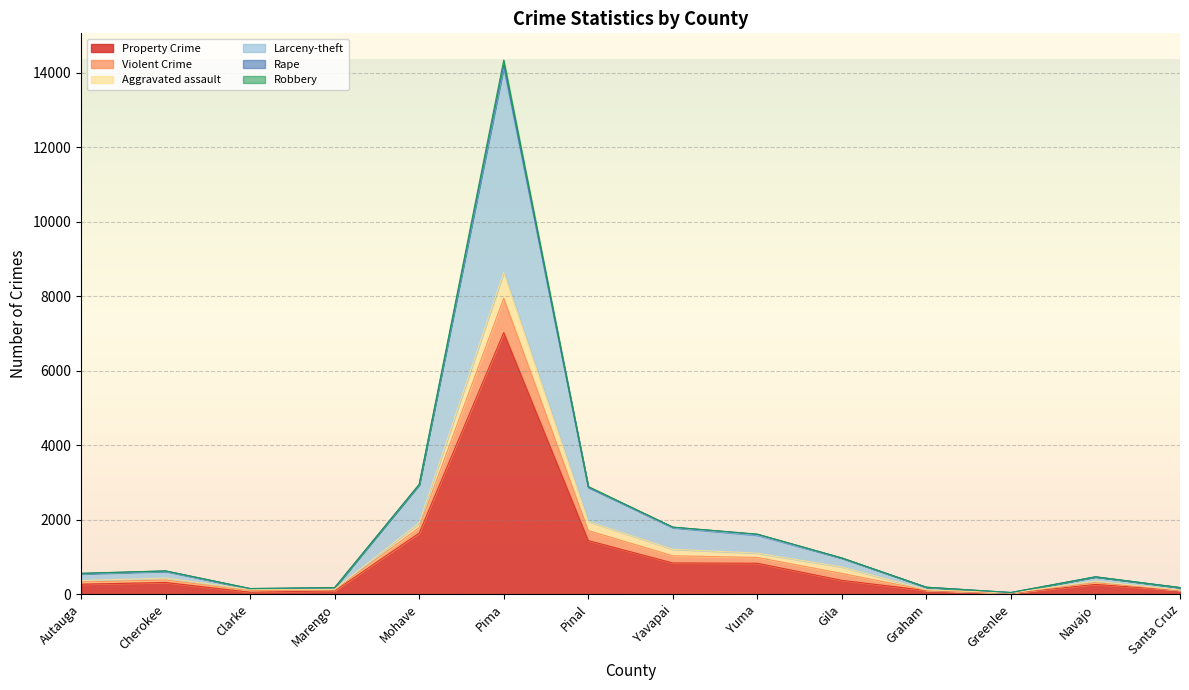

At which label is Property Crime closest to 3523?

Mohave